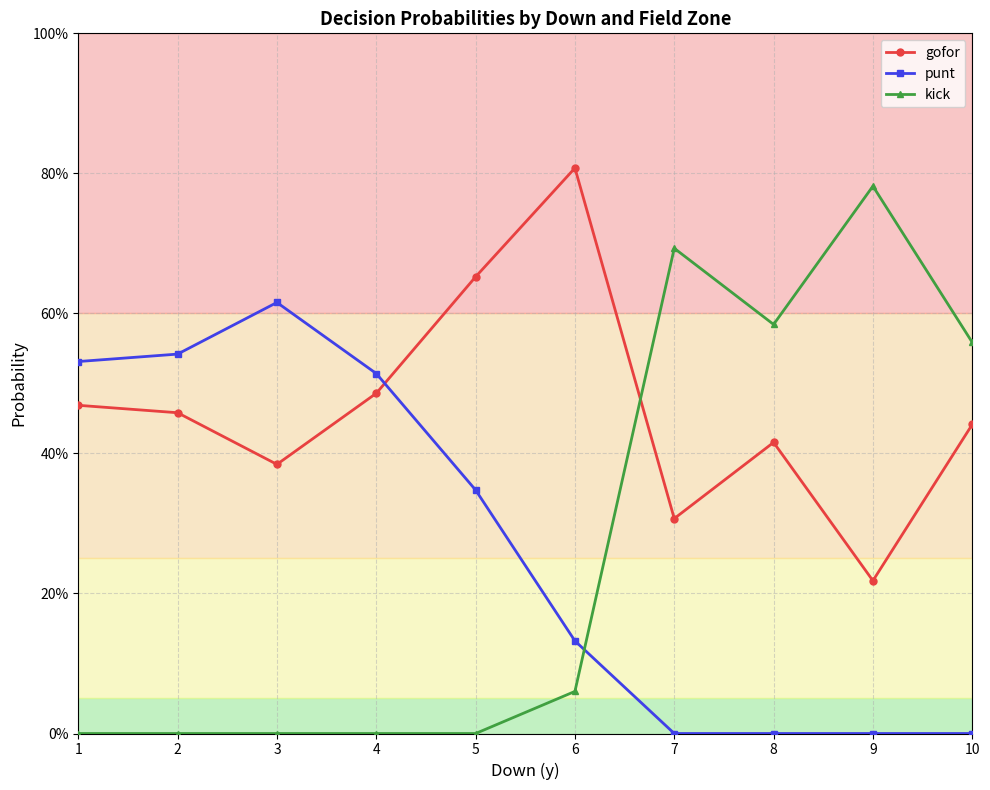

True or false: gofor has a value of 0.5 at 1.

True